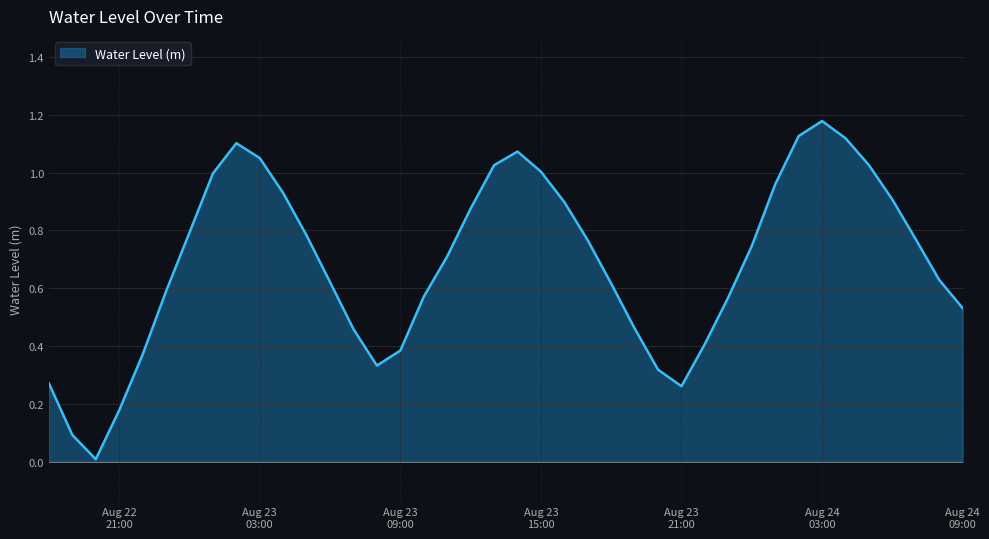

What is the difference between the maximum and minimum values?

1.2